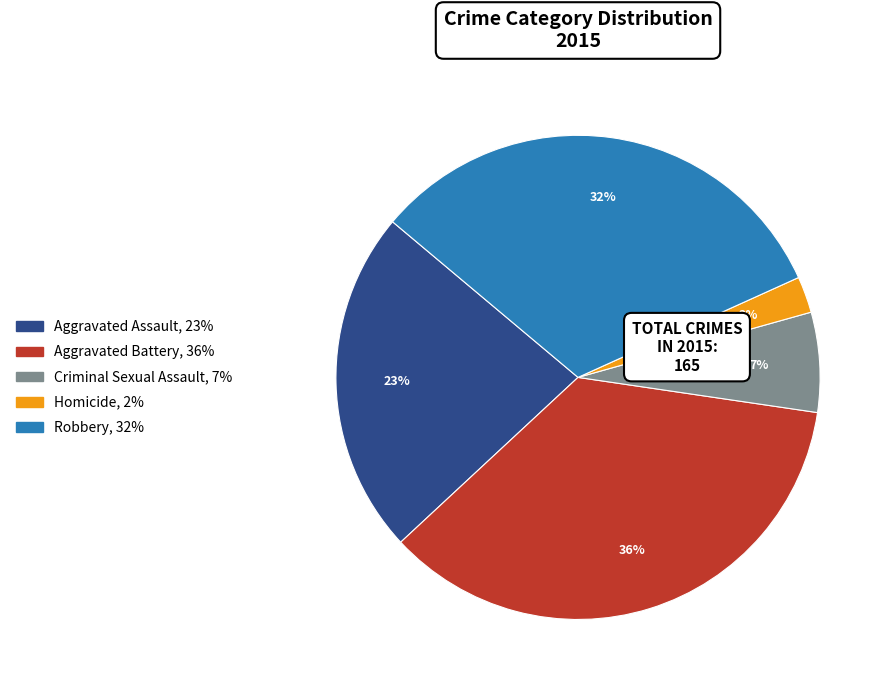

Do Aggravated Battery and Aggravated Assault together represent more than half of the pie?

Yes